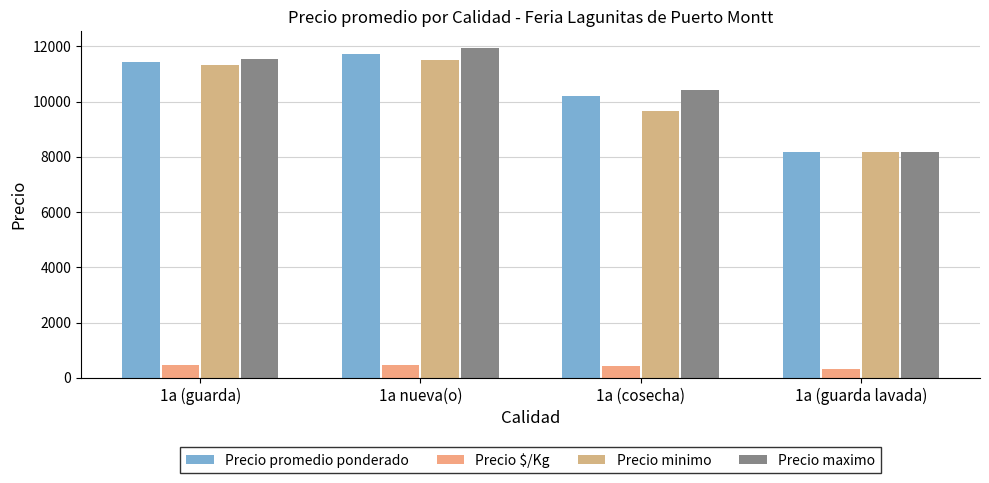

Which series has the widest spread of values?

Precio maximo